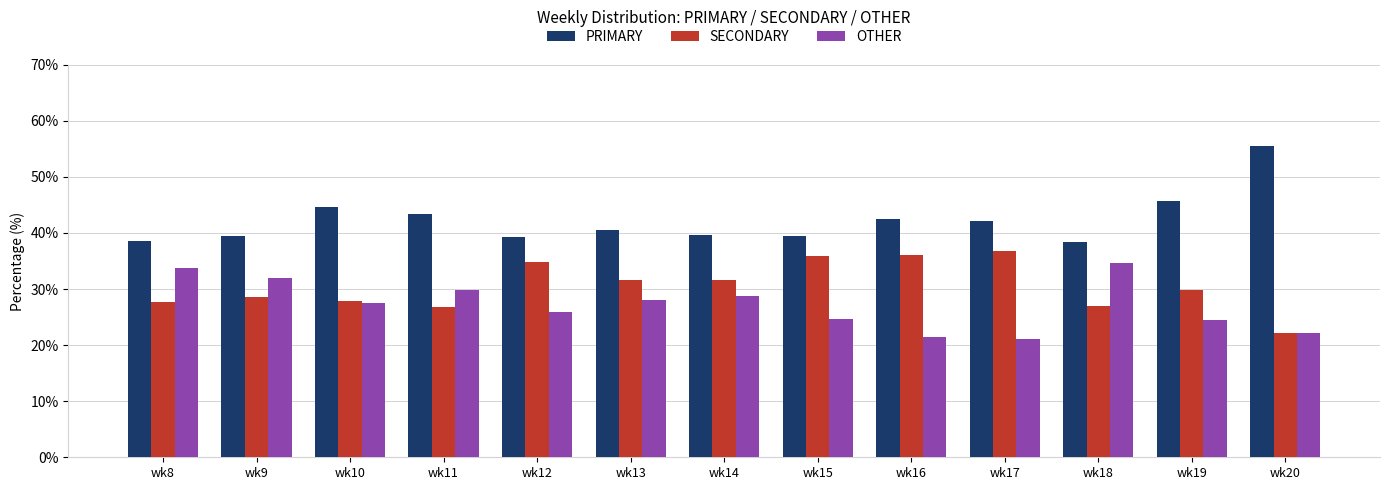

How many data points in OTHER are above 27?

7